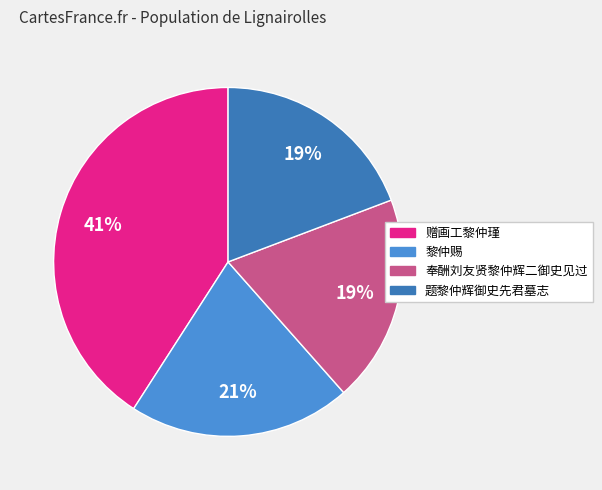

What is the largest slice in the pie chart?

赠画工黎仲瑾